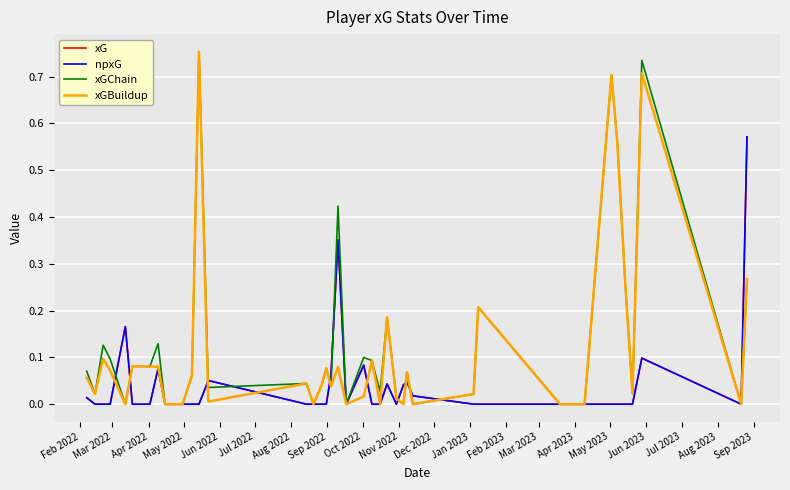

Does the chart have visible grid lines?

Yes